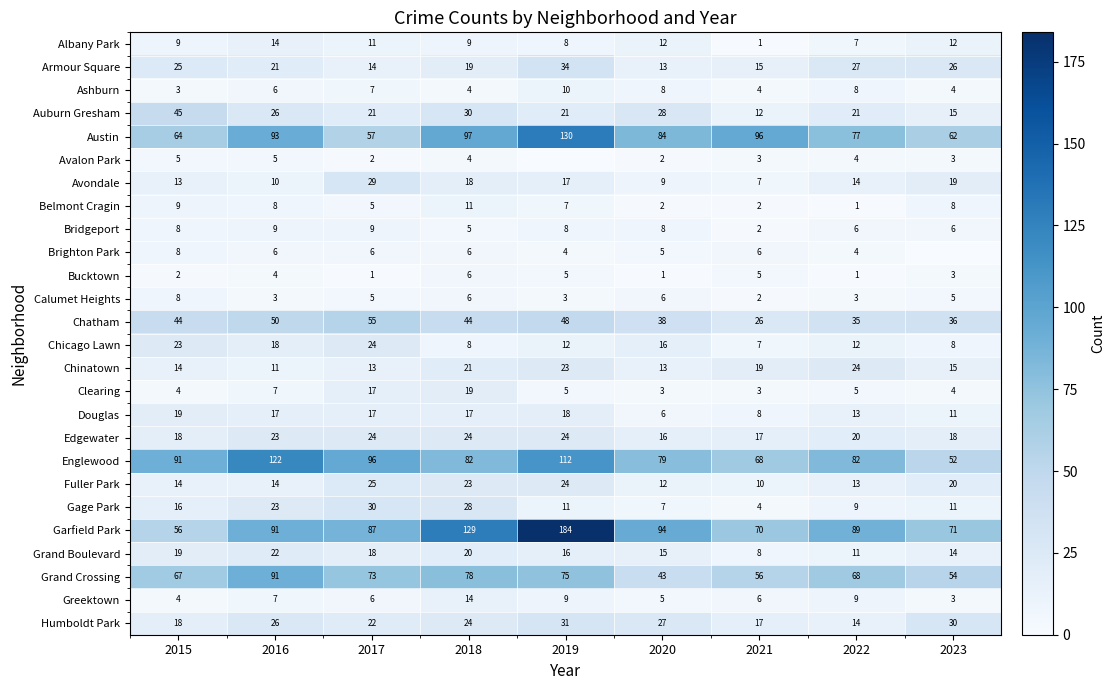

How many data points does each series have?

9